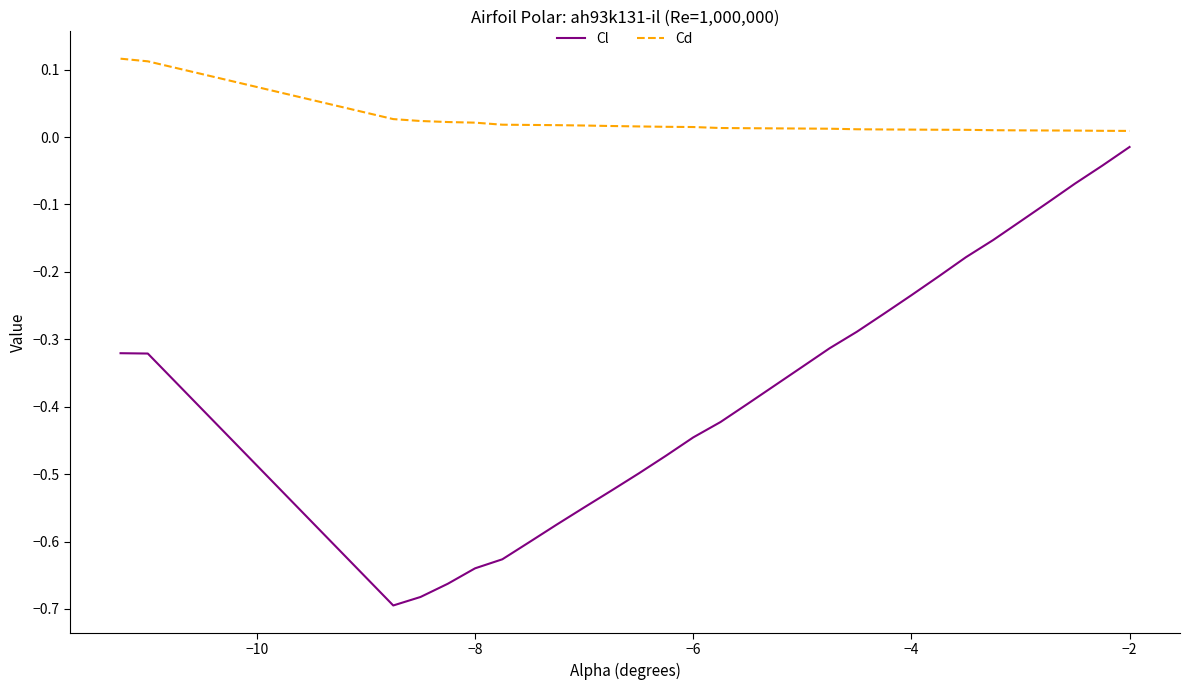

How many interior local valleys does the Cl series have?

1